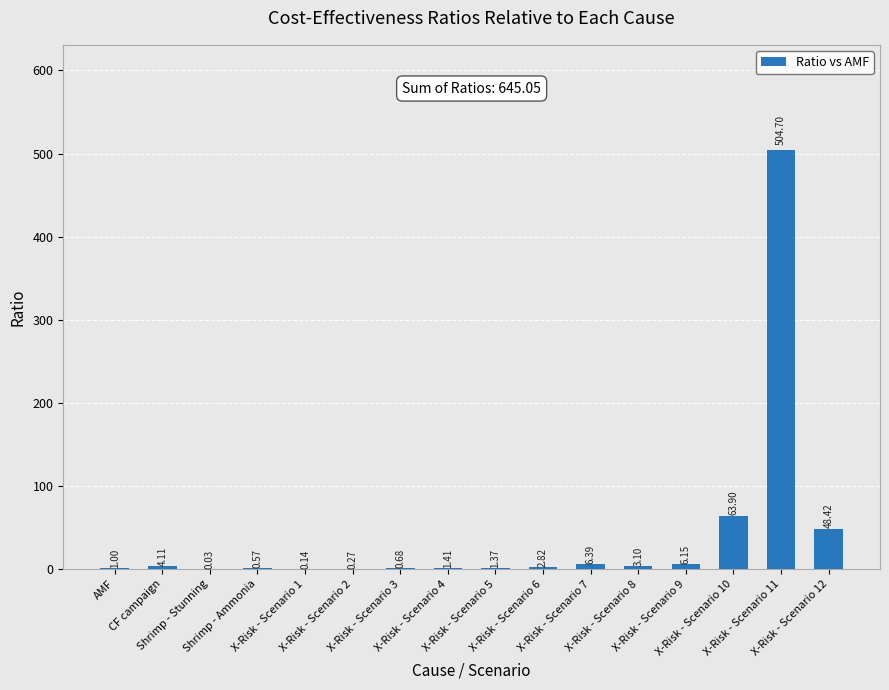

Reading left to right, list all the values displayed in this chart.

AMF=1.0	CF campaign=4.1	Shrimp - Stunning=0.0	Shrimp - Ammonia=0.6	X-Risk - Scenario 1=0.1	X-Risk - Scenario 2=0.3	X-Risk - Scenario 3=0.7	X-Risk - Scenario 4=1.4	X-Risk - Scenario 5=1.4	X-Risk - Scenario 6=2.8	X-Risk - Scenario 7=6.4	X-Risk - Scenario 8=3.1	X-Risk - Scenario 9=6.2	X-Risk - Scenario 10=63.9	X-Risk - Scenario 11=504.7	X-Risk - Scenario 12=48.4